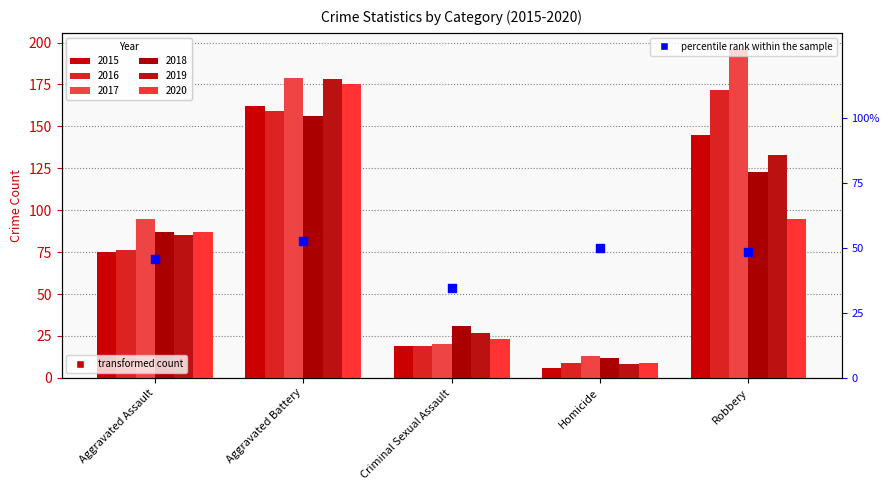

What is the change in value from Aggravated Battery to Homicide?

-2.9